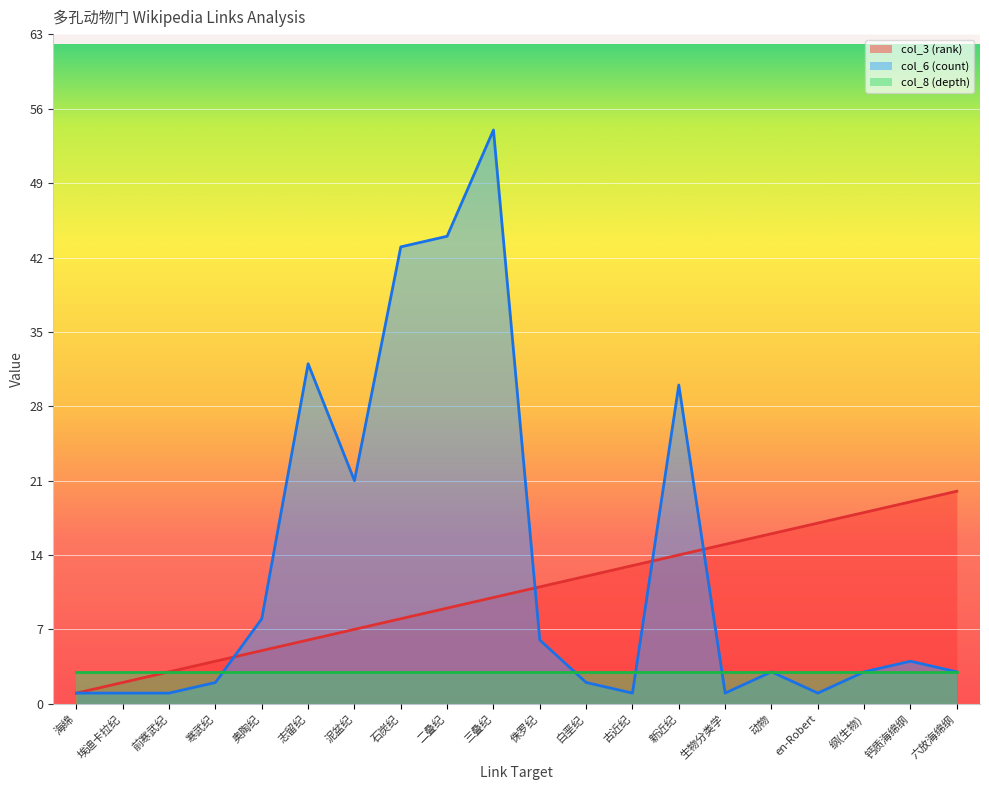

At which label does col_3 (rank) first exceed 11?

白垩纪